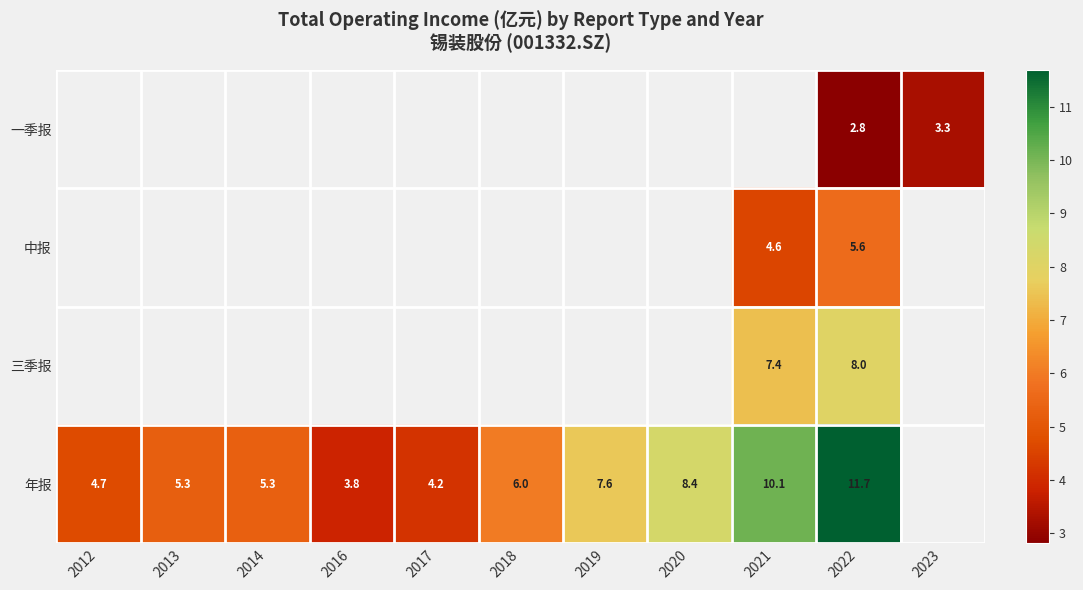

How many data points in 年报 are less than 6?

5